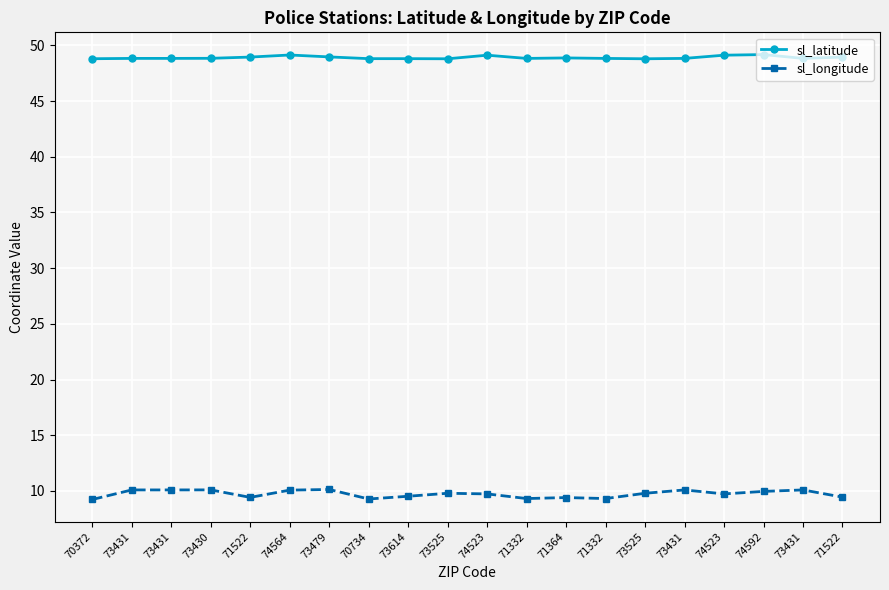

True or false: sl_latitude and sl_longitude intersect in this chart.

False